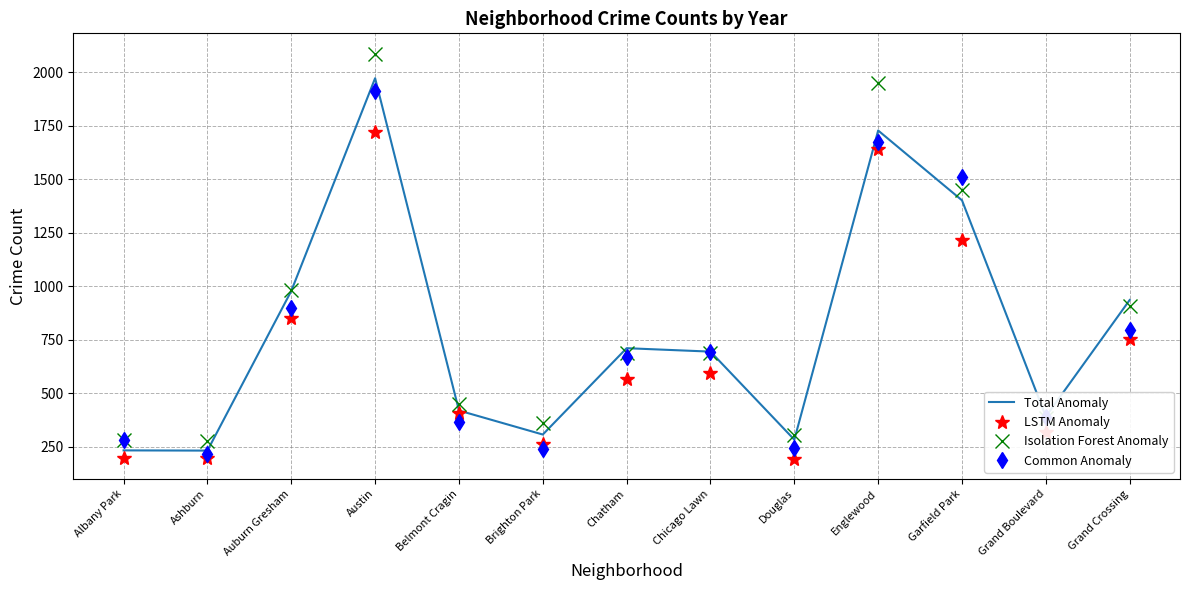

Between which two adjacent categories do Common Anomaly and LSTM Anomaly first intersect?

Austin and Belmont Cragin